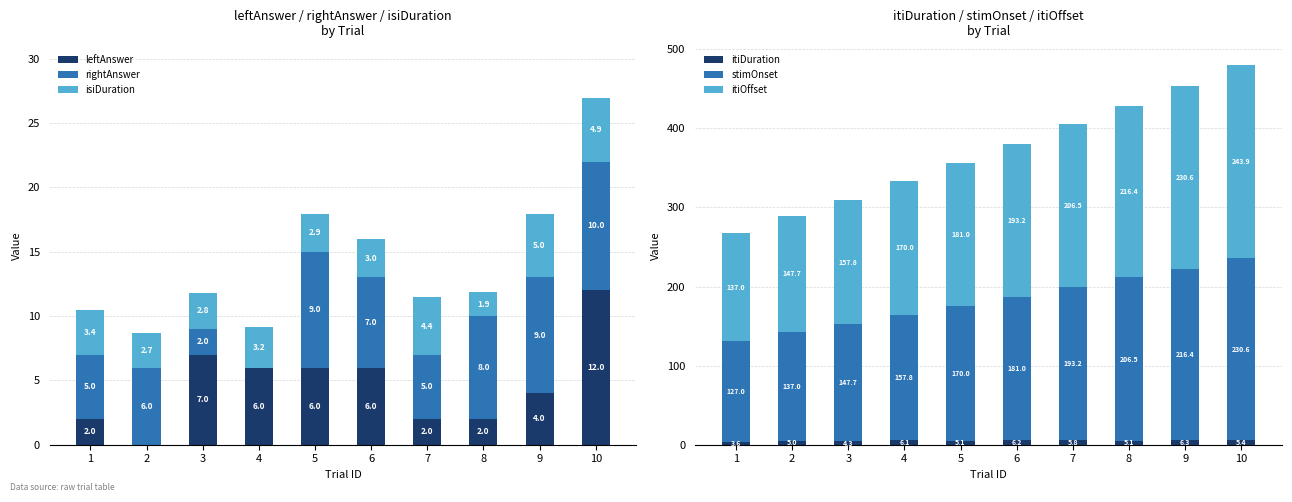

How many data points does each series have?

10